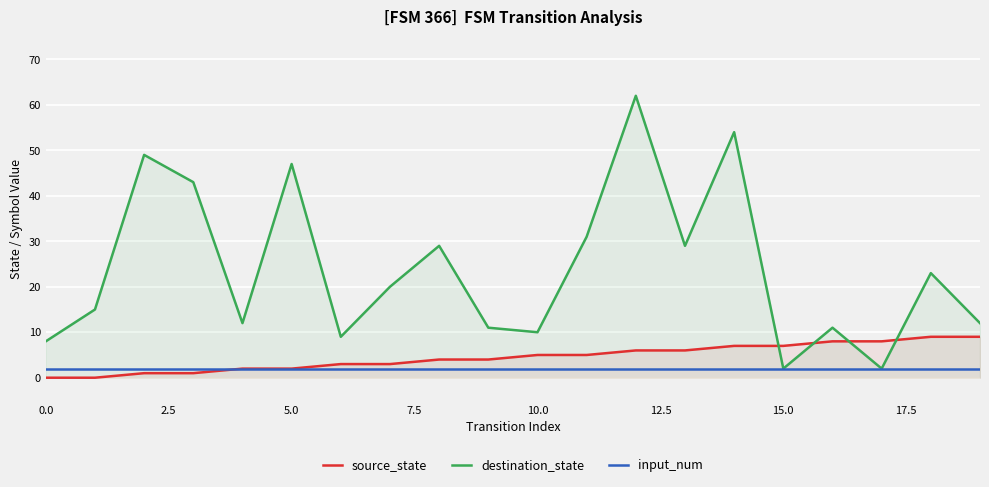

List the series in order of their peak value, lowest first.

input_num, source_state, destination_state